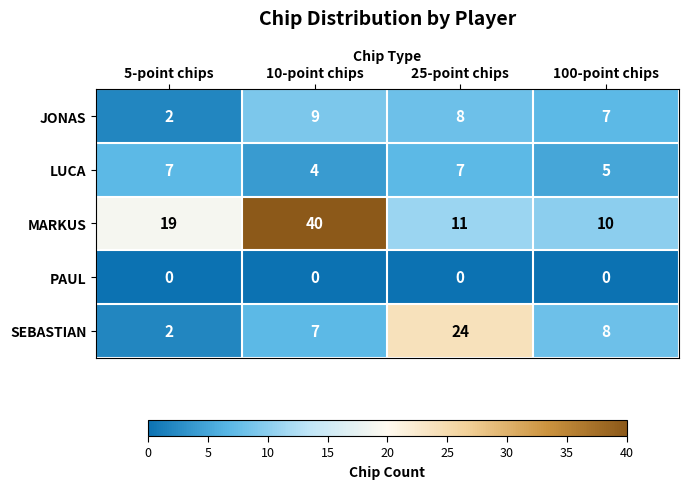

Which series changed the most between 5-point chips and 25-point chips?

SEBASTIAN